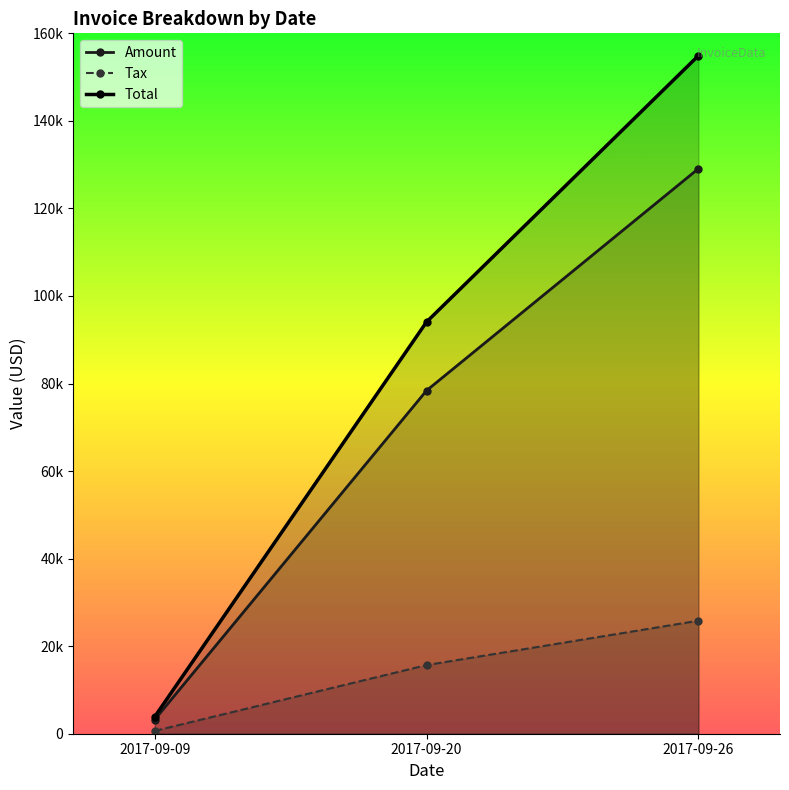

What is the value of the Amount point at the 1st from the left?

3235.0